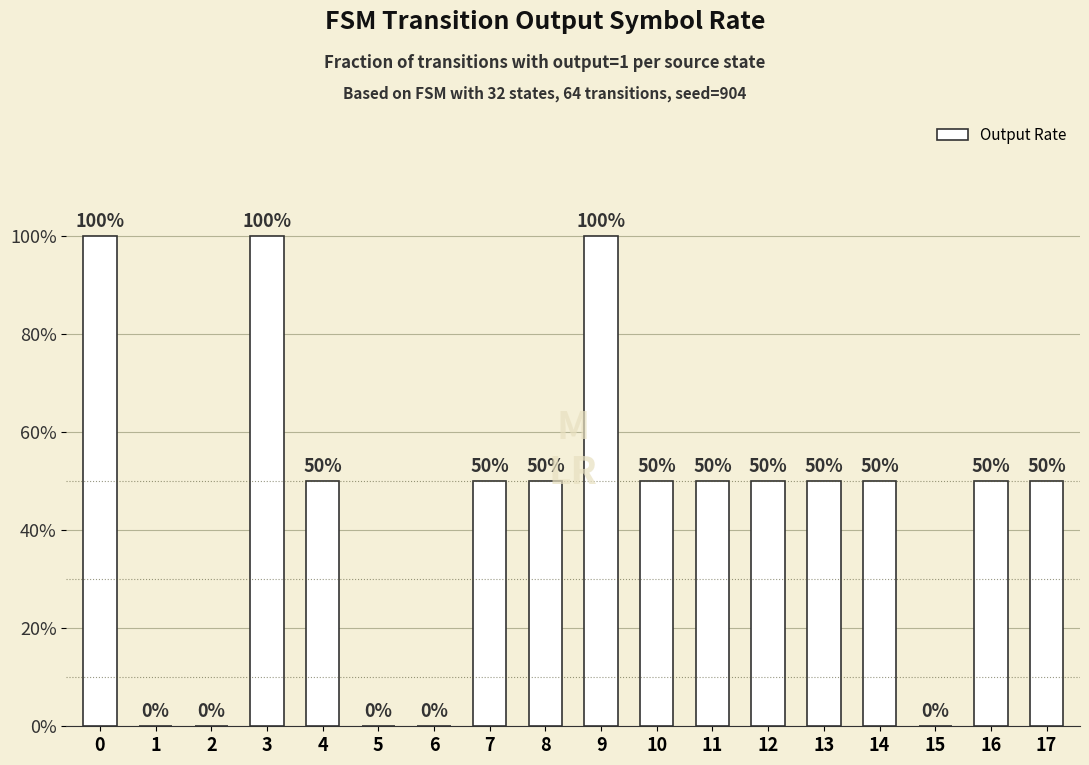

Between 9 and 12, which is larger?

9